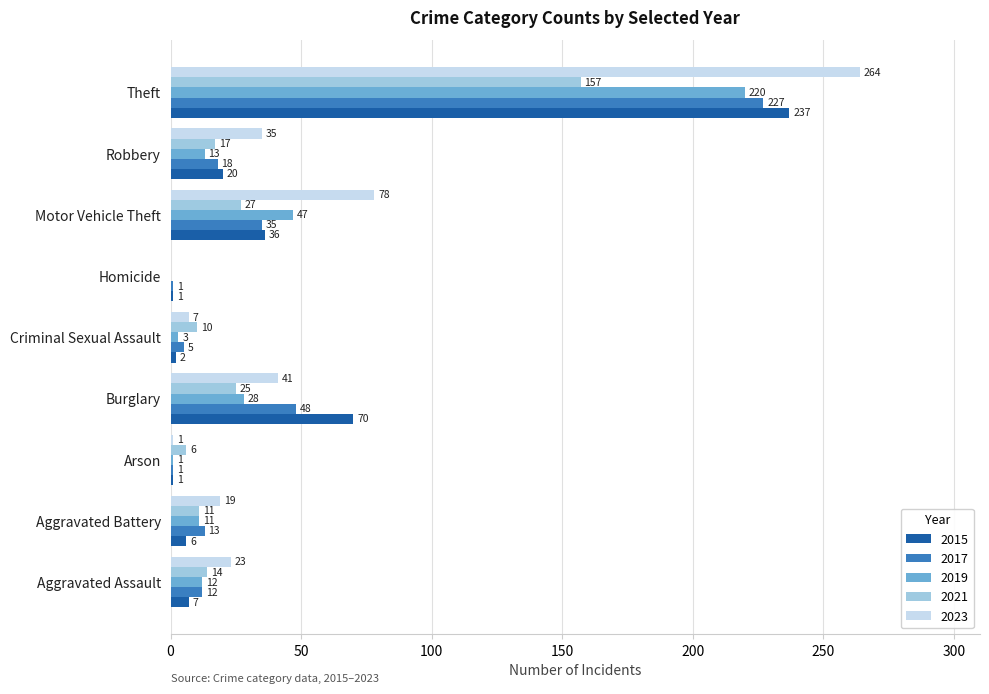

Which series changed the most between Homicide and Motor Vehicle Theft?

2023